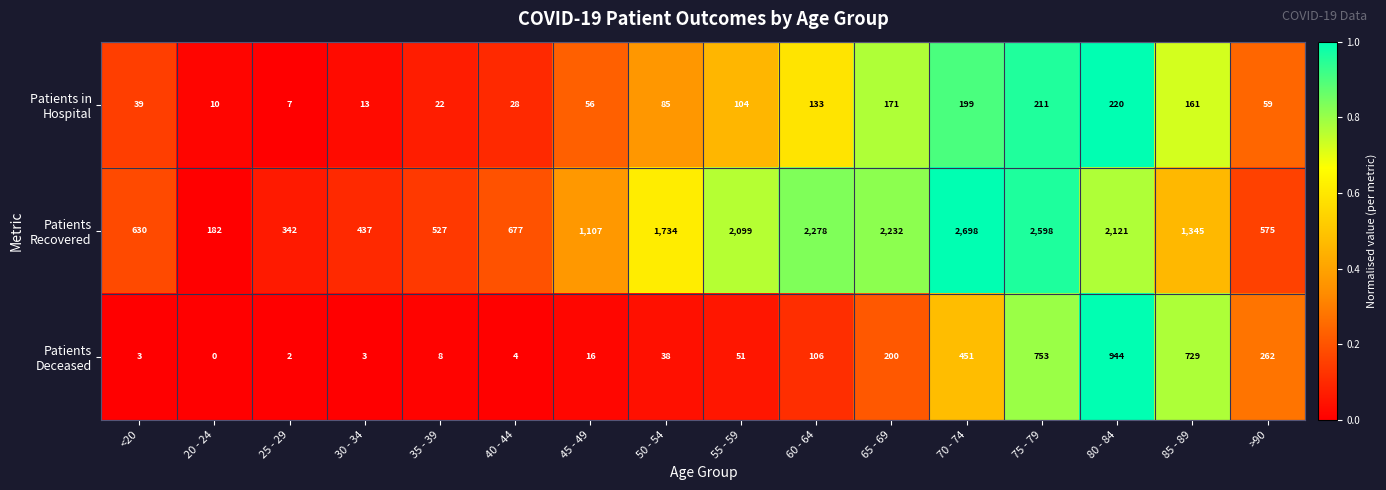

At how many categories does at least one series exceed 734?

9